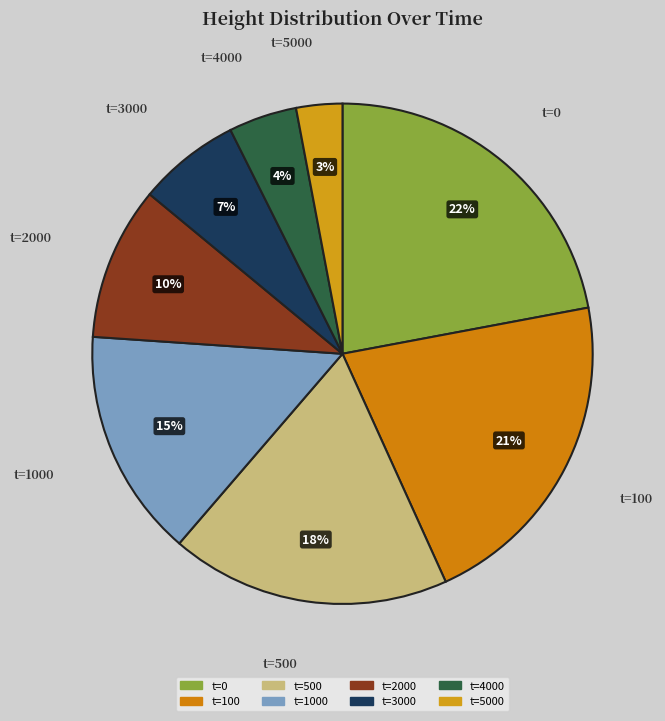

Is there any slice that represents more than half of the pie?

No